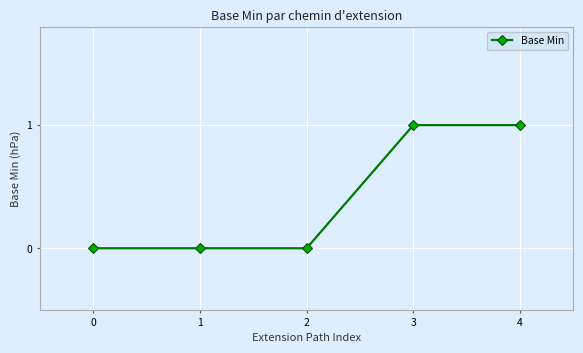

How many lines are shown in the chart?

1